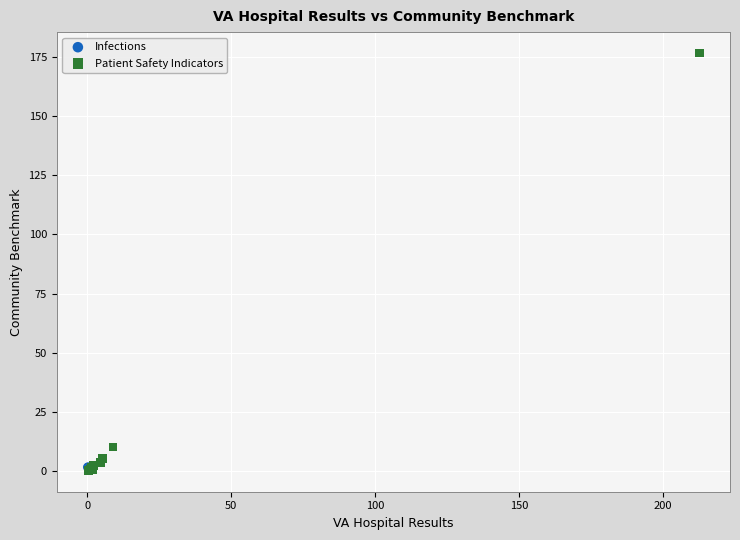

What are all the series names shown in the legend?

Infections, Patient Safety Indicators